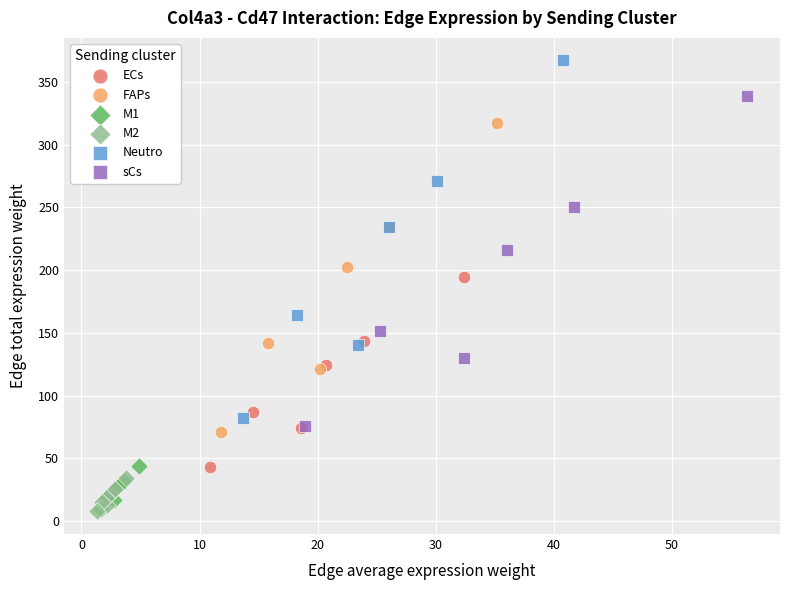

Which series contains the highest Y value?

Neutro